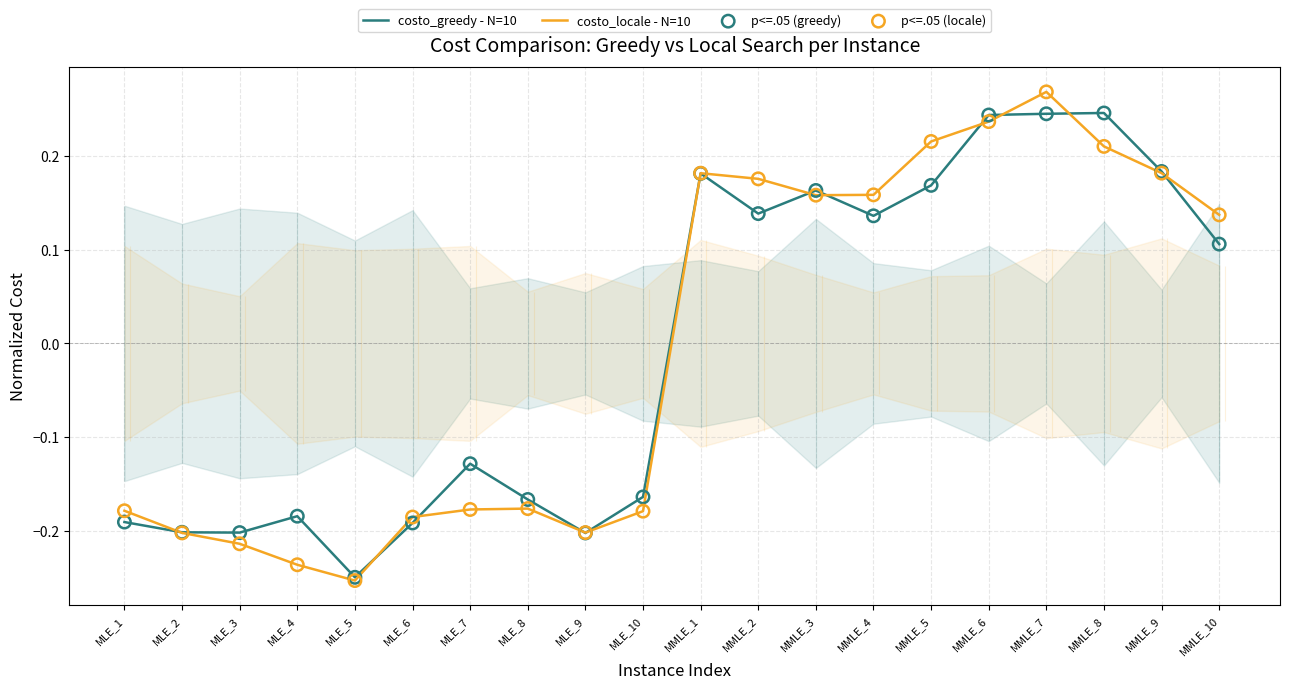

What are all the series names shown in the legend?

costo_greedy - N=10, costo_locale - N=10, p<=.05 (greedy), p<=.05 (locale)